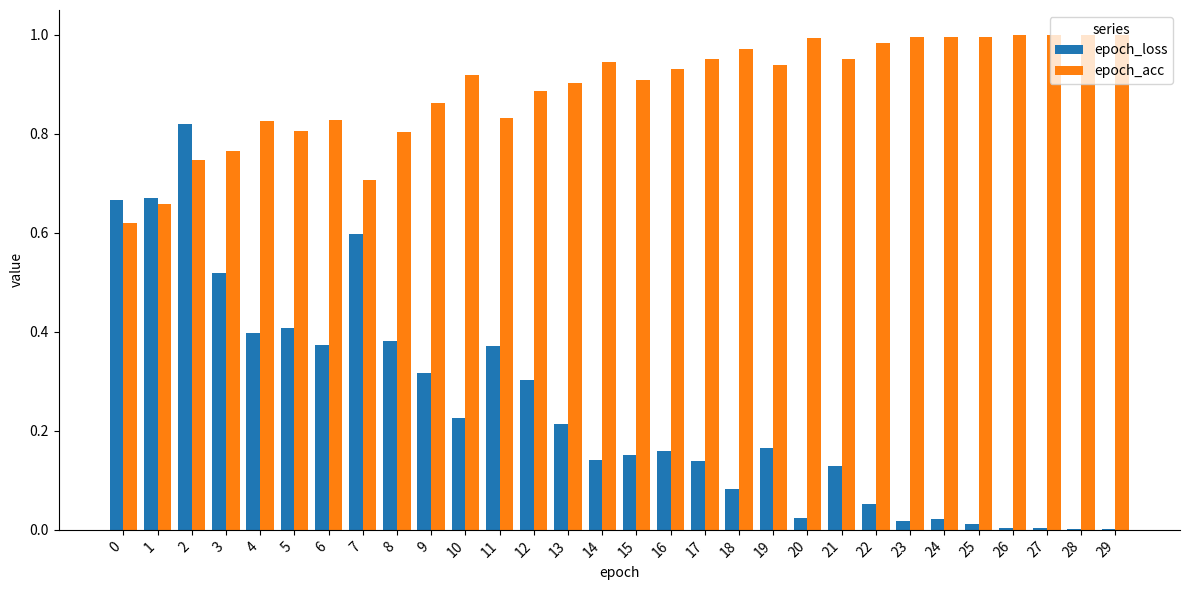

Does the chart contain stacked bars?

No